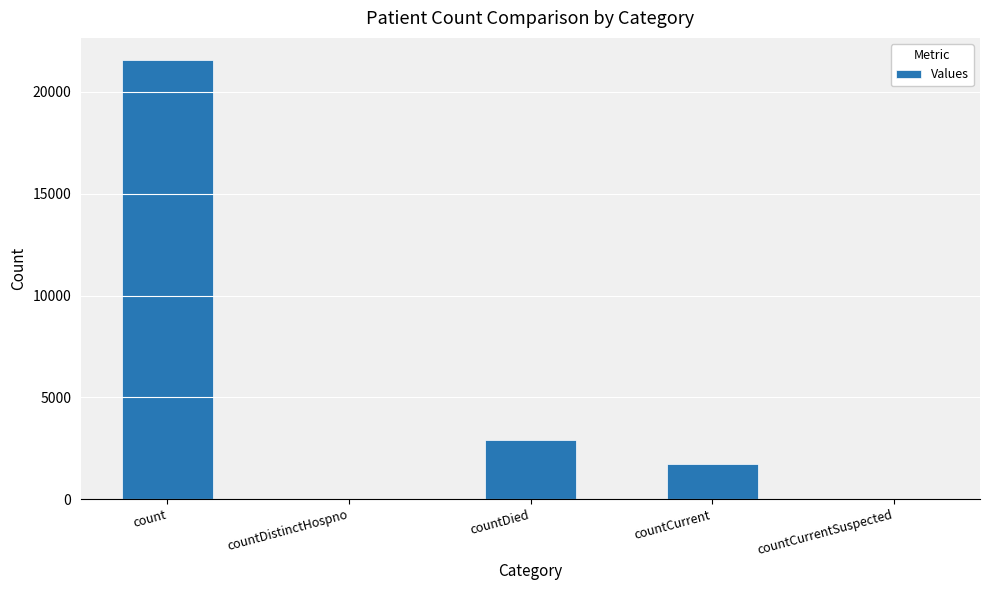

Which label corresponds to the largest value in the chart?

count